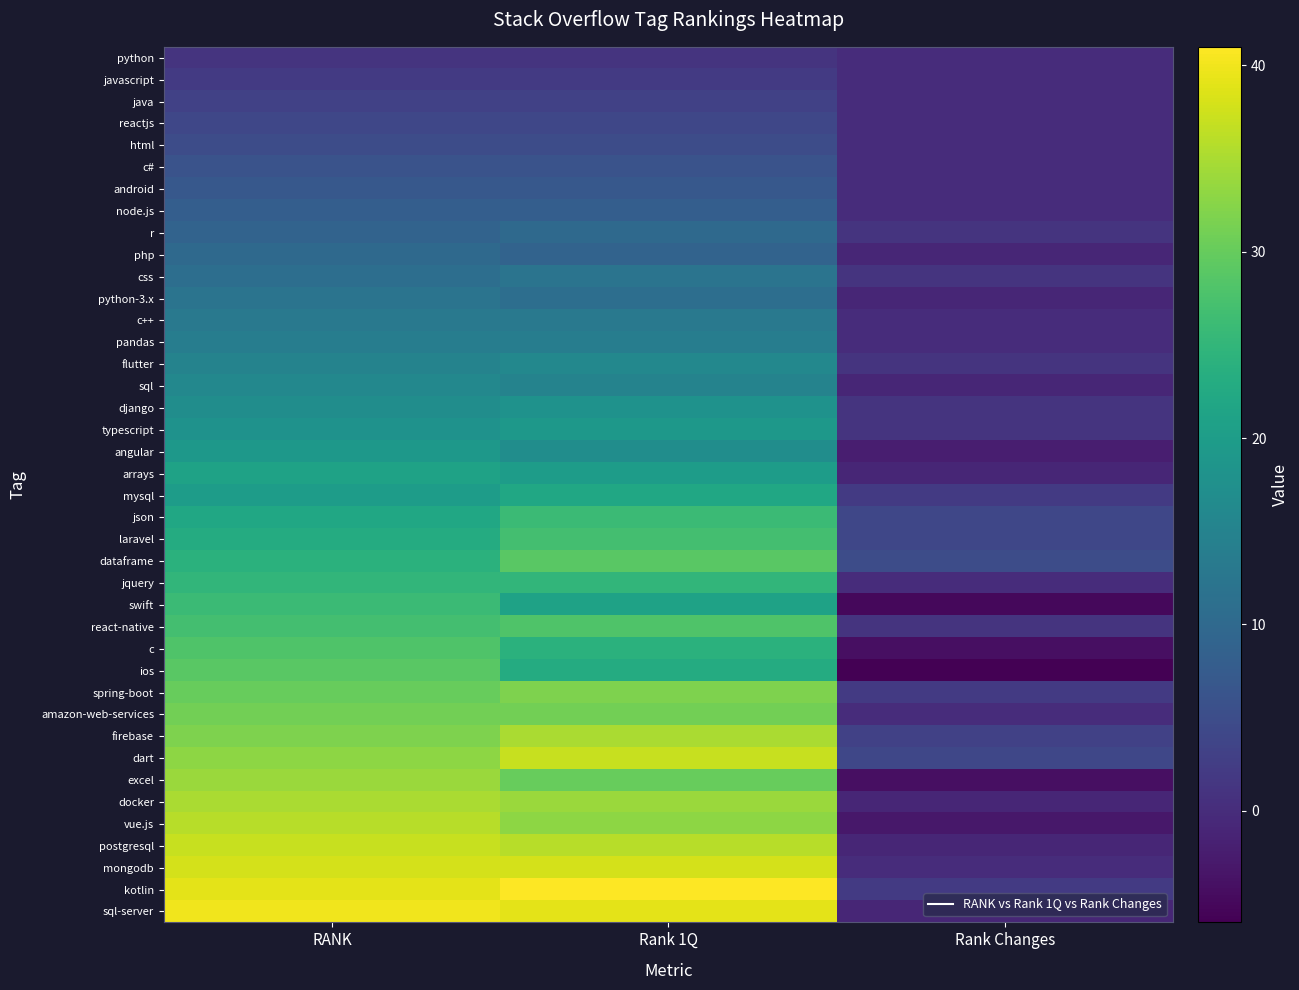

Reading right to left, what are all the values shown in this chart?

python: Rank Changes=0	Rank 1Q=1	RANK=1
javascript: Rank Changes=0	Rank 1Q=2	RANK=2
java: Rank Changes=0	Rank 1Q=3	RANK=3
reactjs: Rank Changes=0	Rank 1Q=4	RANK=4
html: Rank Changes=0	Rank 1Q=5	RANK=5
c#: Rank Changes=0	Rank 1Q=6	RANK=6
android: Rank Changes=0	Rank 1Q=7	RANK=7
node.js: Rank Changes=0	Rank 1Q=8	RANK=8
r: Rank Changes=1	Rank 1Q=10	RANK=9
php: Rank Changes=-1	Rank 1Q=9	RANK=10
css: Rank Changes=1	Rank 1Q=12	RANK=11
python-3.x: Rank Changes=-1	Rank 1Q=11	RANK=12
c++: Rank Changes=0	Rank 1Q=13	RANK=13
pandas: Rank Changes=0	Rank 1Q=14	RANK=14
flutter: Rank Changes=1	Rank 1Q=16	RANK=15
sql: Rank Changes=-1	Rank 1Q=15	RANK=16
django: Rank Changes=1	Rank 1Q=18	RANK=17
typescript: Rank Changes=1	Rank 1Q=19	RANK=18
angular: Rank Changes=-2	Rank 1Q=17	RANK=19
arrays: Rank Changes=-1	Rank 1Q=20	RANK=21
mysql: Rank Changes=2	Rank 1Q=22	RANK=20
json: Rank Changes=4	Rank 1Q=26	RANK=22
laravel: Rank Changes=4	Rank 1Q=27	RANK=23
dataframe: Rank Changes=5	Rank 1Q=29	RANK=24
jquery: Rank Changes=0	Rank 1Q=25	RANK=25
swift: Rank Changes=-5	Rank 1Q=21	RANK=26
react-native: Rank Changes=1	Rank 1Q=28	RANK=27
c: Rank Changes=-4	Rank 1Q=24	RANK=28
ios: Rank Changes=-6	Rank 1Q=23	RANK=29
spring-boot: Rank Changes=2	Rank 1Q=32	RANK=30
amazon-web-services: Rank Changes=0	Rank 1Q=31	RANK=31
firebase: Rank Changes=3	Rank 1Q=35	RANK=32
dart: Rank Changes=4	Rank 1Q=37	RANK=33
excel: Rank Changes=-4	Rank 1Q=30	RANK=34
docker: Rank Changes=-1	Rank 1Q=34	RANK=35
vue.js: Rank Changes=-3	Rank 1Q=33	RANK=36
postgresql: Rank Changes=-1	Rank 1Q=36	RANK=37
mongodb: Rank Changes=0	Rank 1Q=38	RANK=38
kotlin: Rank Changes=2	Rank 1Q=41	RANK=39
sql-server: Rank Changes=-1	Rank 1Q=39	RANK=40